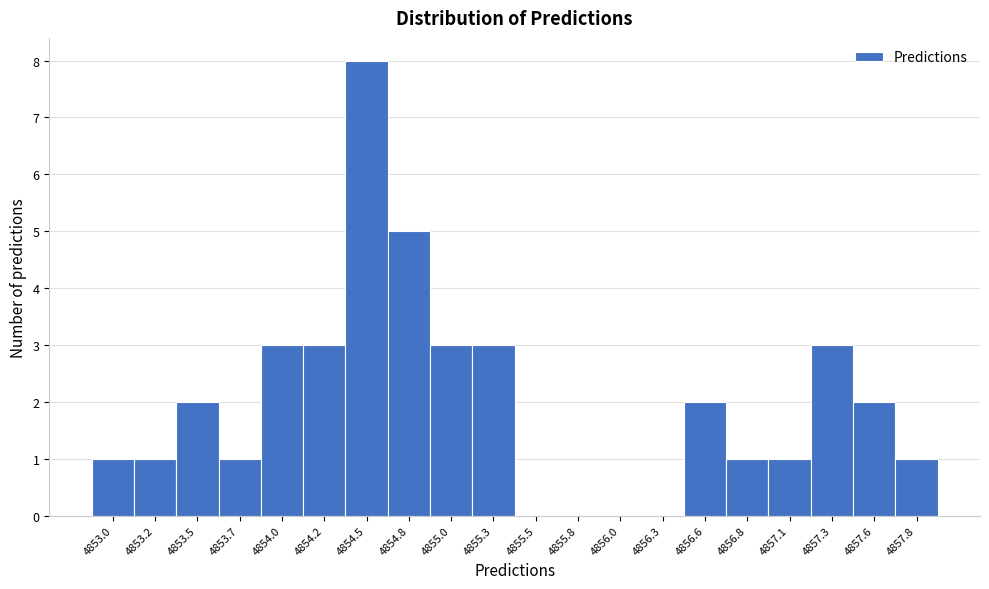

Reading right to left, list all the values displayed in this chart.

4857.8=1	4857.6=2	4857.3=3	4857.1=1	4856.8=1	4856.6=2	4856.3=0	4856.0=0	4855.8=0	4855.5=0	4855.3=3	4855.0=3	4854.8=5	4854.5=8	4854.2=3	4854.0=3	4853.7=1	4853.5=2	4853.2=1	4853.0=1